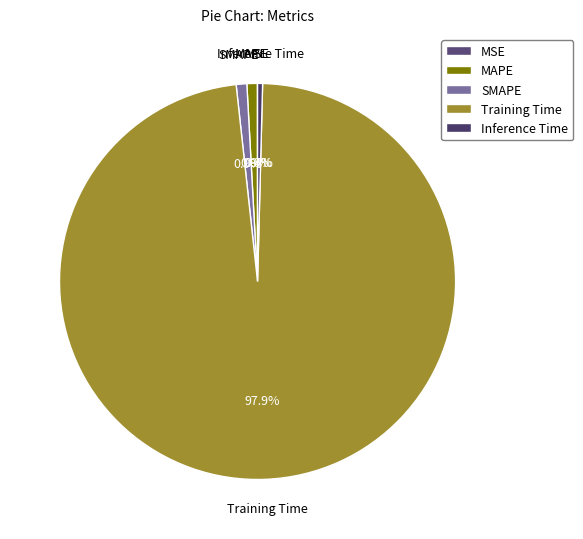

What portion of the pie excludes MAPE?

99.1%